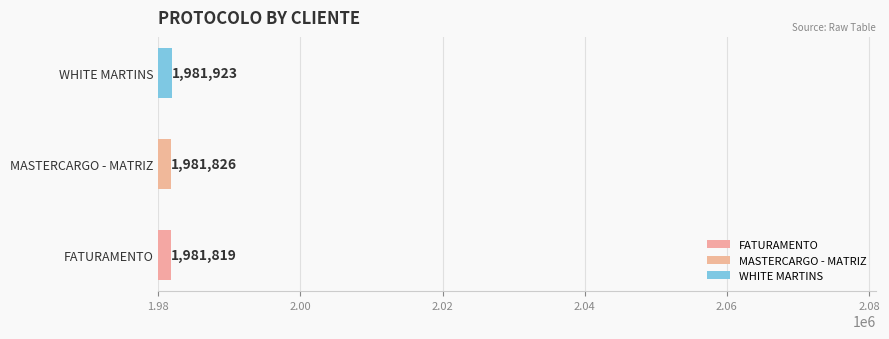

What is the difference between the maximum and minimum values?

104